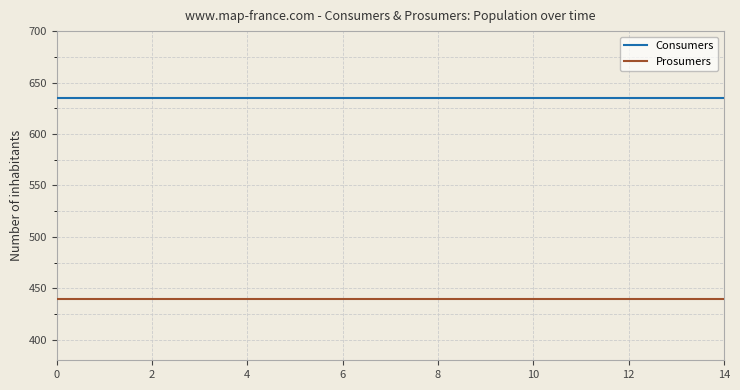

Which series has the largest total across all categories?

Consumers